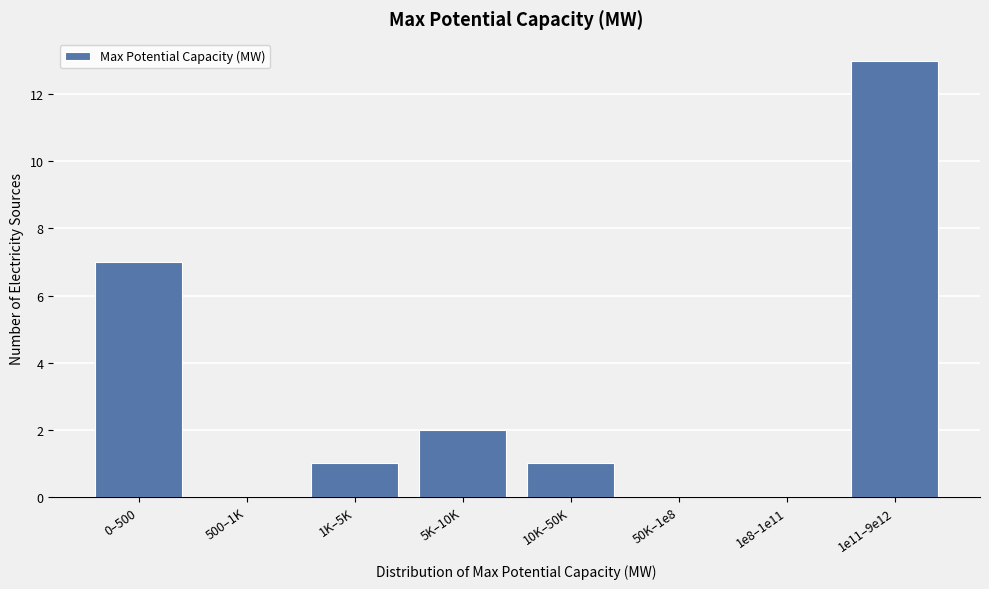

Reading left to right, extract all data points from this chart.

0–500=7	500–1K=0	1K–5K=1	5K–10K=2	10K–50K=1	50K–1e8=0	1e8–1e11=0	1e11–9e12=13